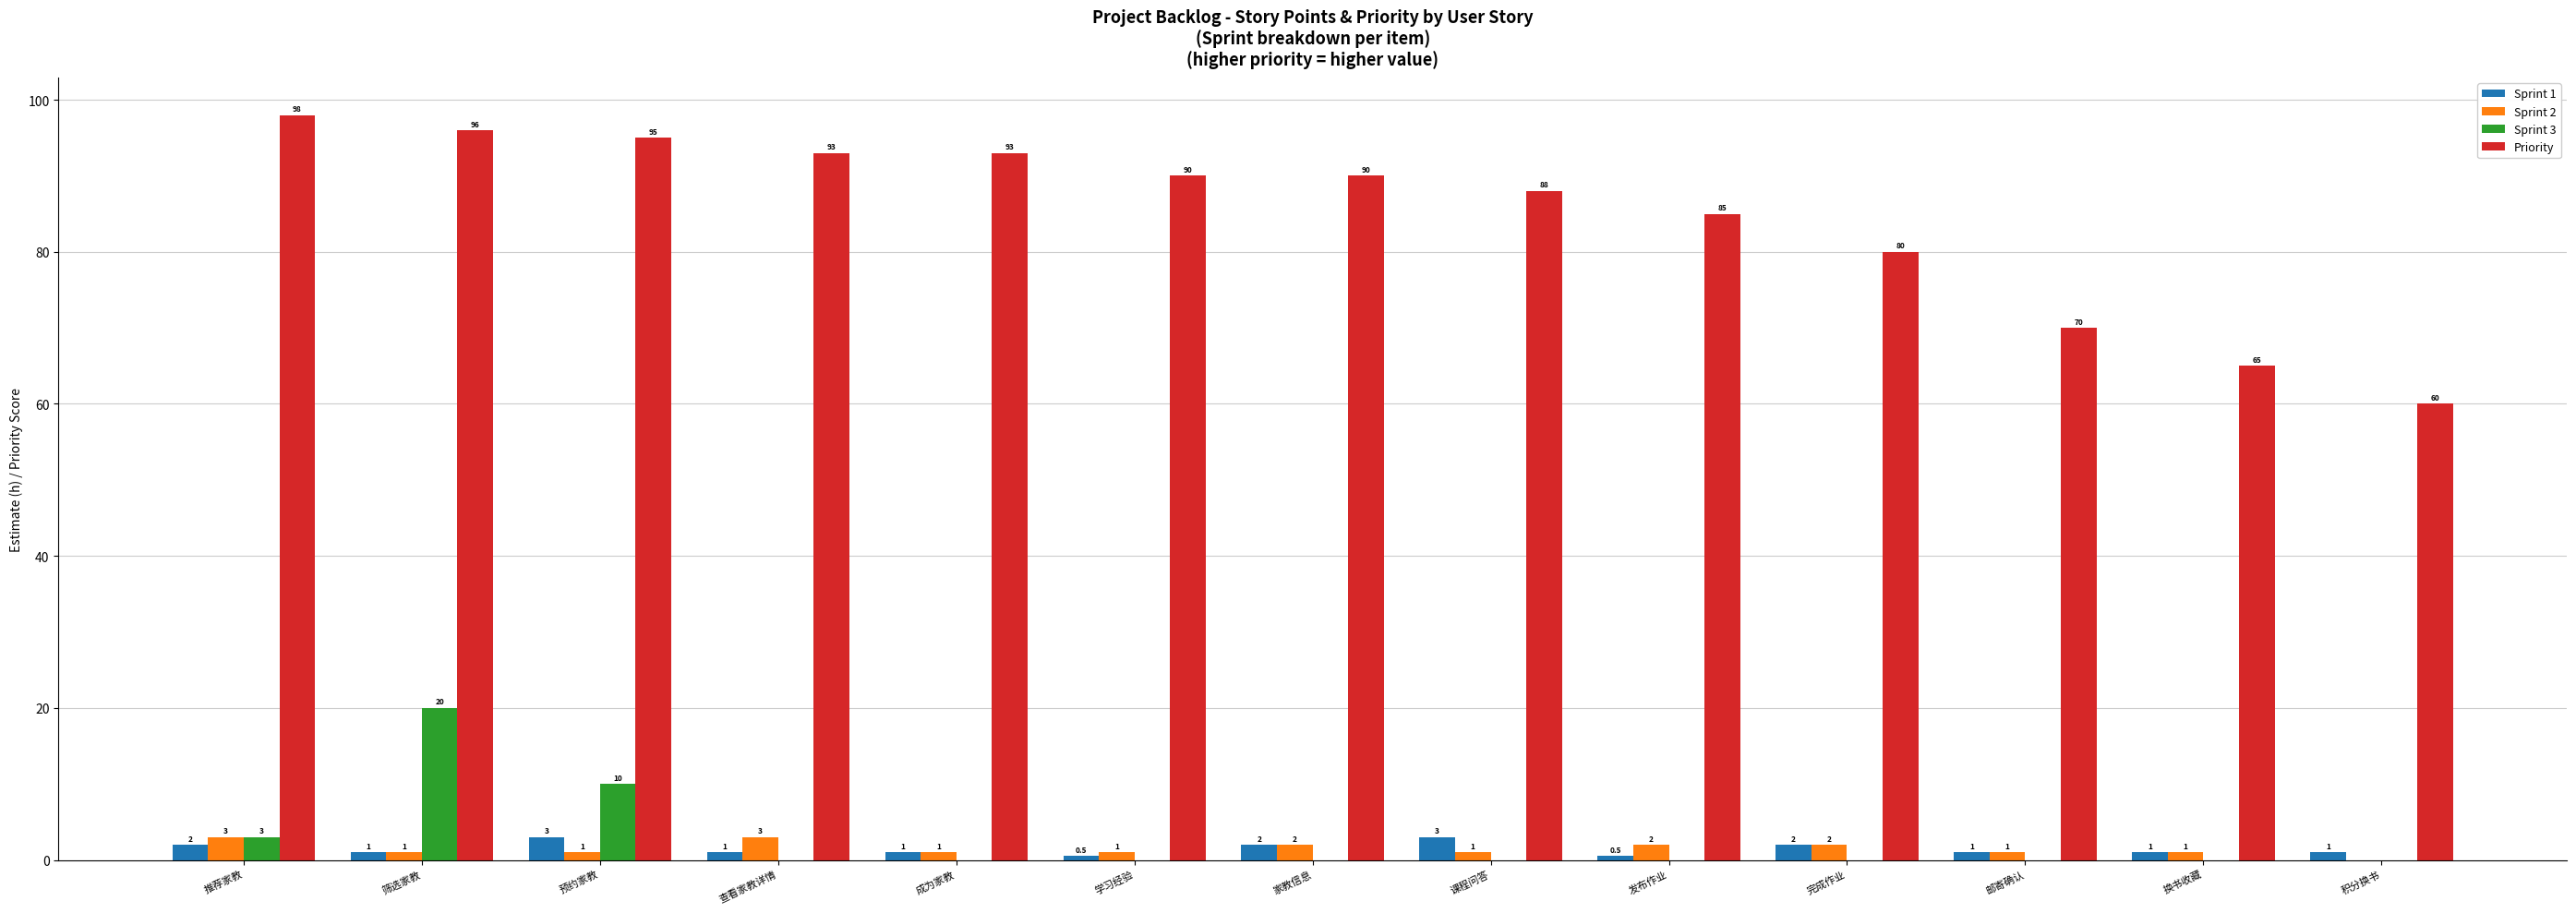

Reading left to right, list all the values displayed in this chart.

Sprint 1: 推荐家教=2.0	筛选家教=1.0	预约家教=3.0	查看家教详情=1.0	成为家教=1.0	学习经验=0.5	家教信息=2.0	课程问答=3.0	发布作业=0.5	完成作业=2.0	邮寄确认=1.0	换书收藏=1.0	积分换书=1.0
Sprint 2: 推荐家教=3.0	筛选家教=1.0	预约家教=1.0	查看家教详情=3.0	成为家教=1.0	学习经验=1.0	家教信息=2.0	课程问答=1.0	发布作业=2.0	完成作业=2.0	邮寄确认=1.0	换书收藏=1.0	积分换书=0.0
Sprint 3: 推荐家教=3.0	筛选家教=20.0	预约家教=10.0	查看家教详情=0.0	成为家教=0.0	学习经验=0.0	家教信息=0.0	课程问答=0.0	发布作业=0.0	完成作业=0.0	邮寄确认=0.0	换书收藏=0.0	积分换书=0.0
Priority: 推荐家教=98.0	筛选家教=96.0	预约家教=95.0	查看家教详情=93.0	成为家教=93.0	学习经验=90.0	家教信息=90.0	课程问答=88.0	发布作业=85.0	完成作业=80.0	邮寄确认=70.0	换书收藏=65.0	积分换书=60.0